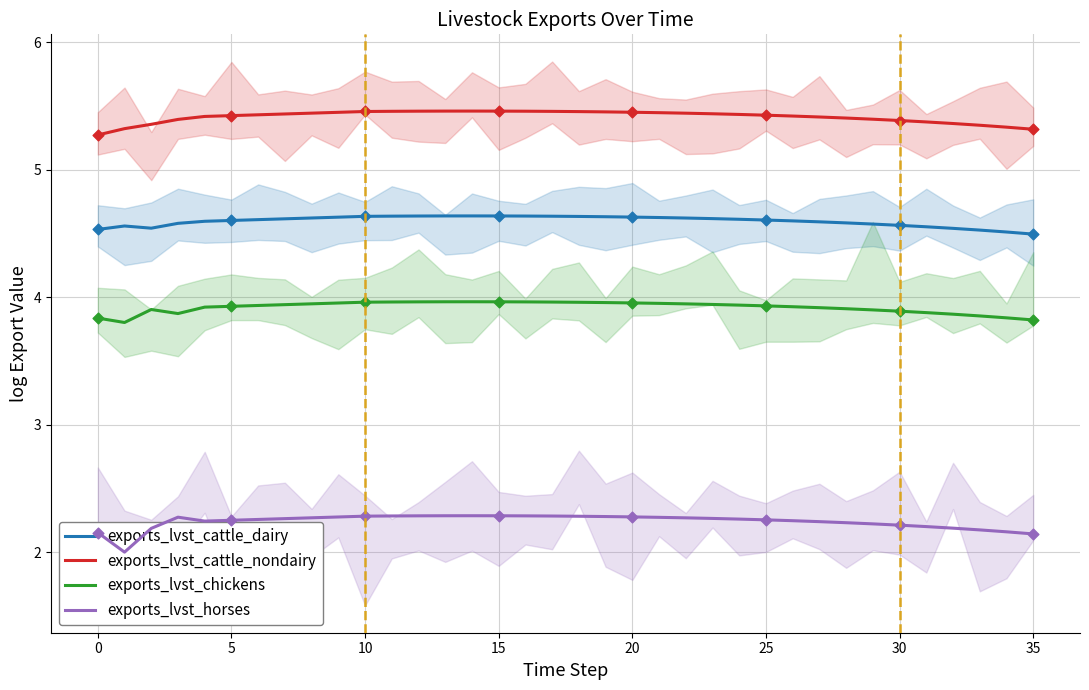

What is the highest value of the exports_lvst_cattle_dairy series?

4.6